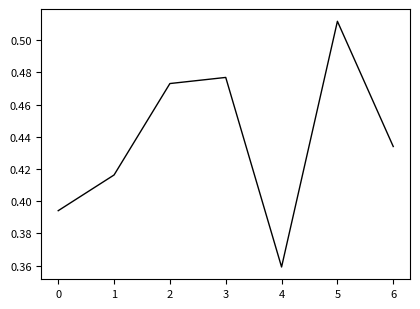

True or false: the data has more than 0 interior local peaks.

True